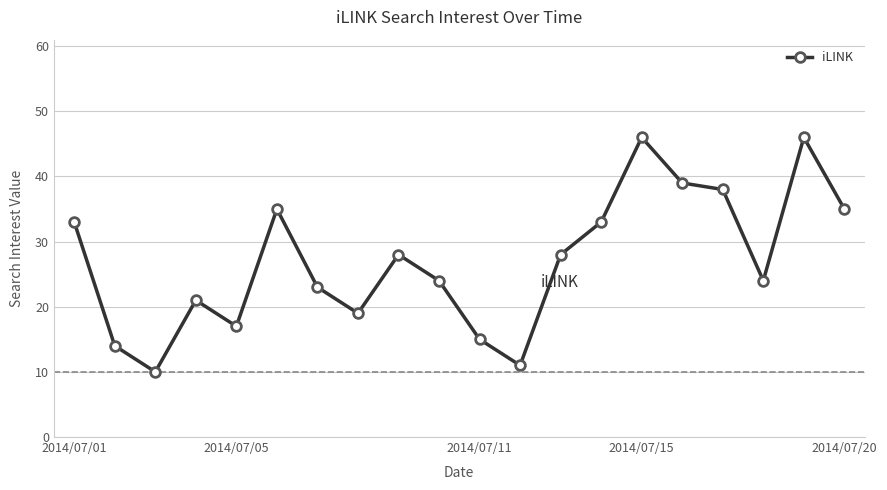

What is the greatest value displayed?

46